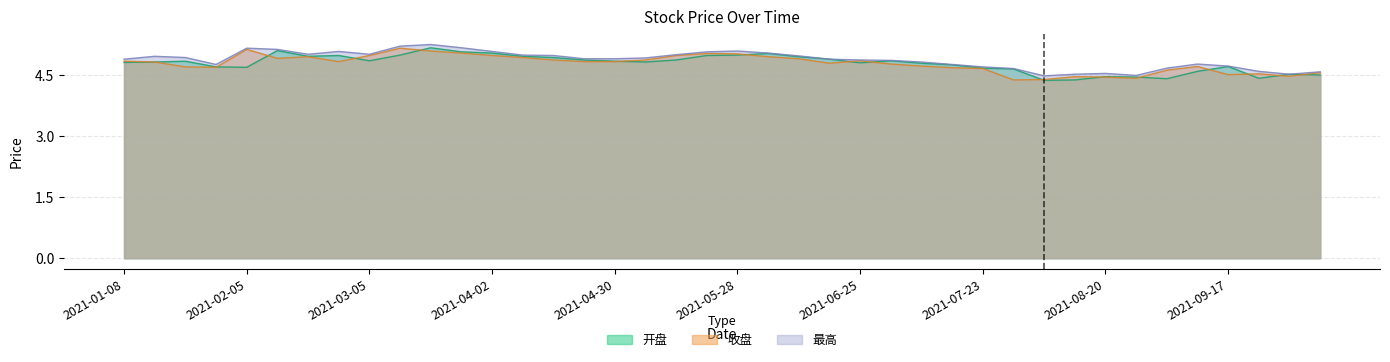

What is the minimum value shown in the chart?

4.4